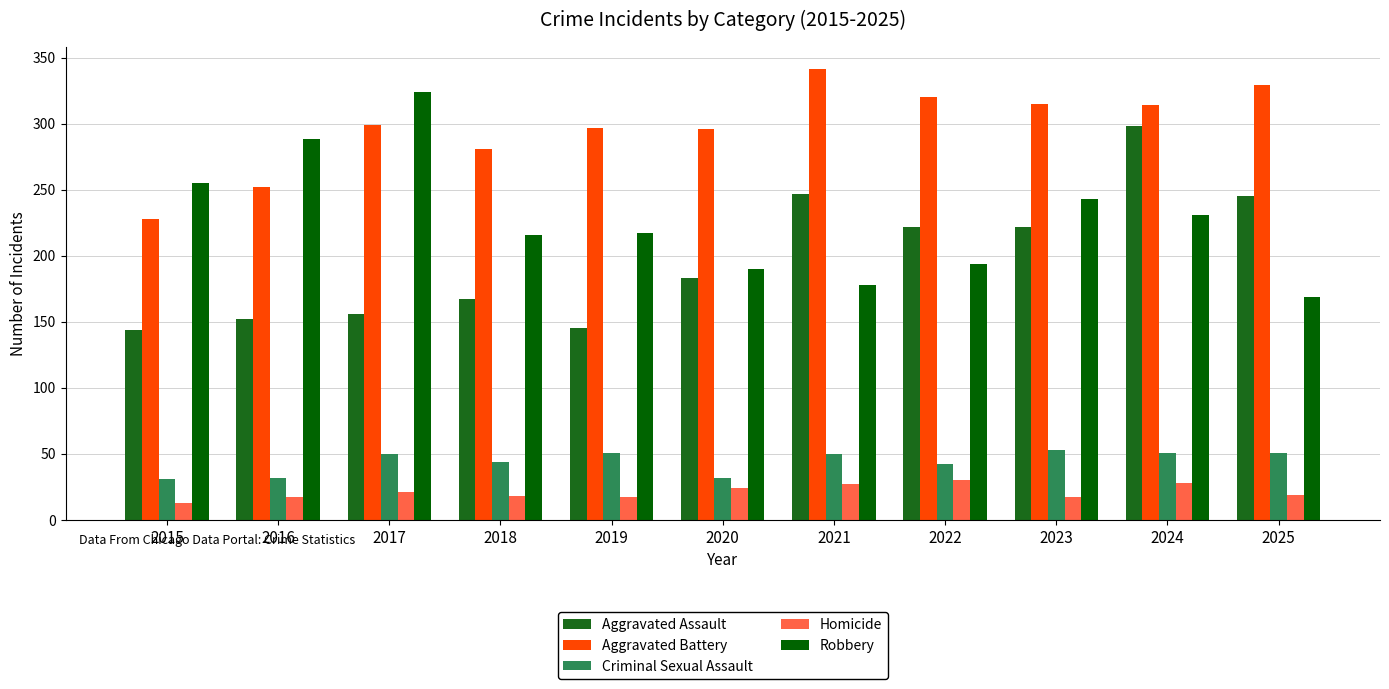

What is the smallest value displayed?

13